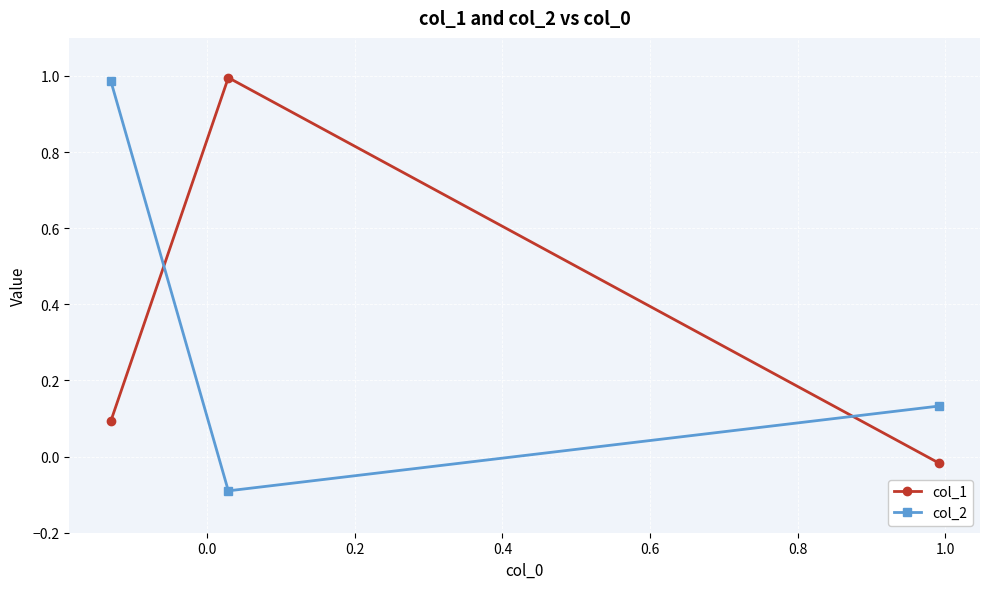

Which series has the widest spread of values?

col_2